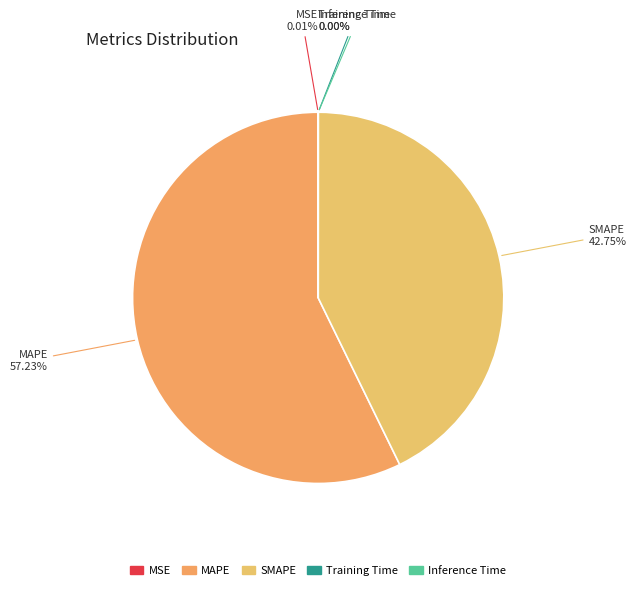

Is there any slice that represents more than half of the pie?

Yes